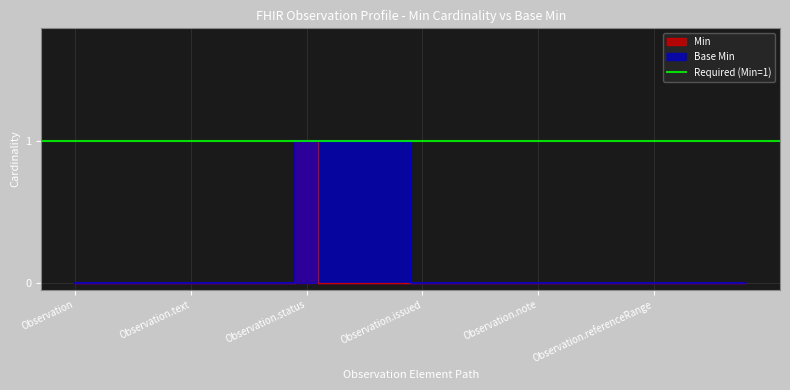

Reading left to right, what are all the values shown in this chart?

Min: 0	0	0	0	0	0	0	0	0	0	1	0	0	0	0	0	0	0	0	0	0	0	0	0	0	0	0	0	0	0
Base Min: 0	0	0	0	0	0	0	0	0	0	1	1	1	1	1	0	0	0	0	0	0	0	0	0	0	0	0	0	0	0